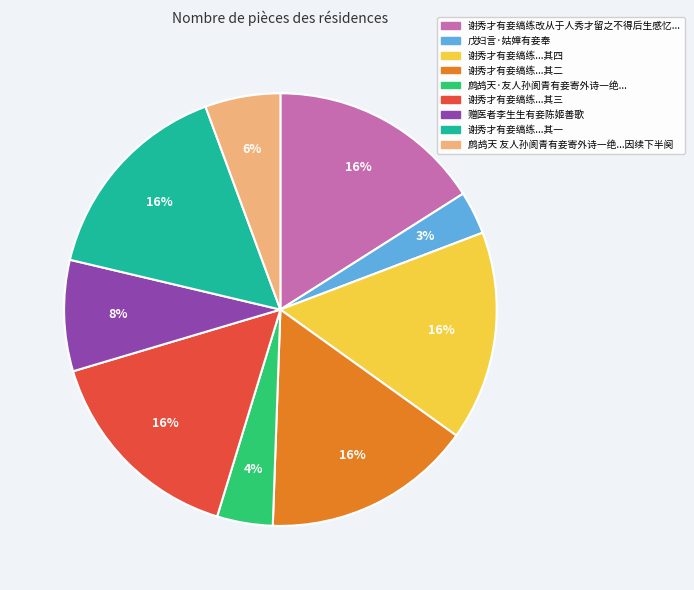

To the nearest percent, what is the difference between the largest and smallest slice percentages?

13%